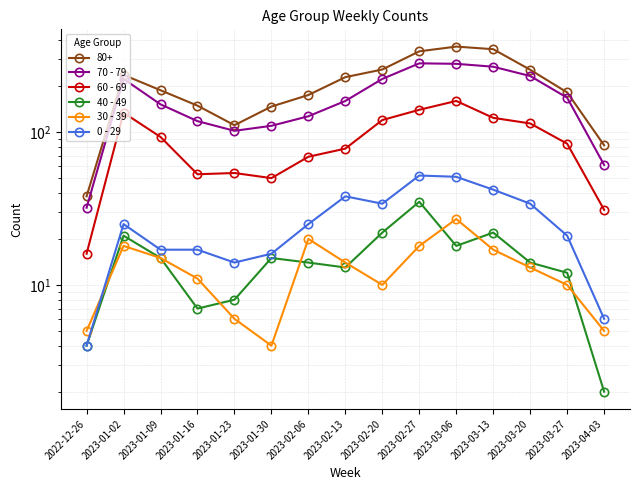

Which series has the widest spread of values?

70 - 79